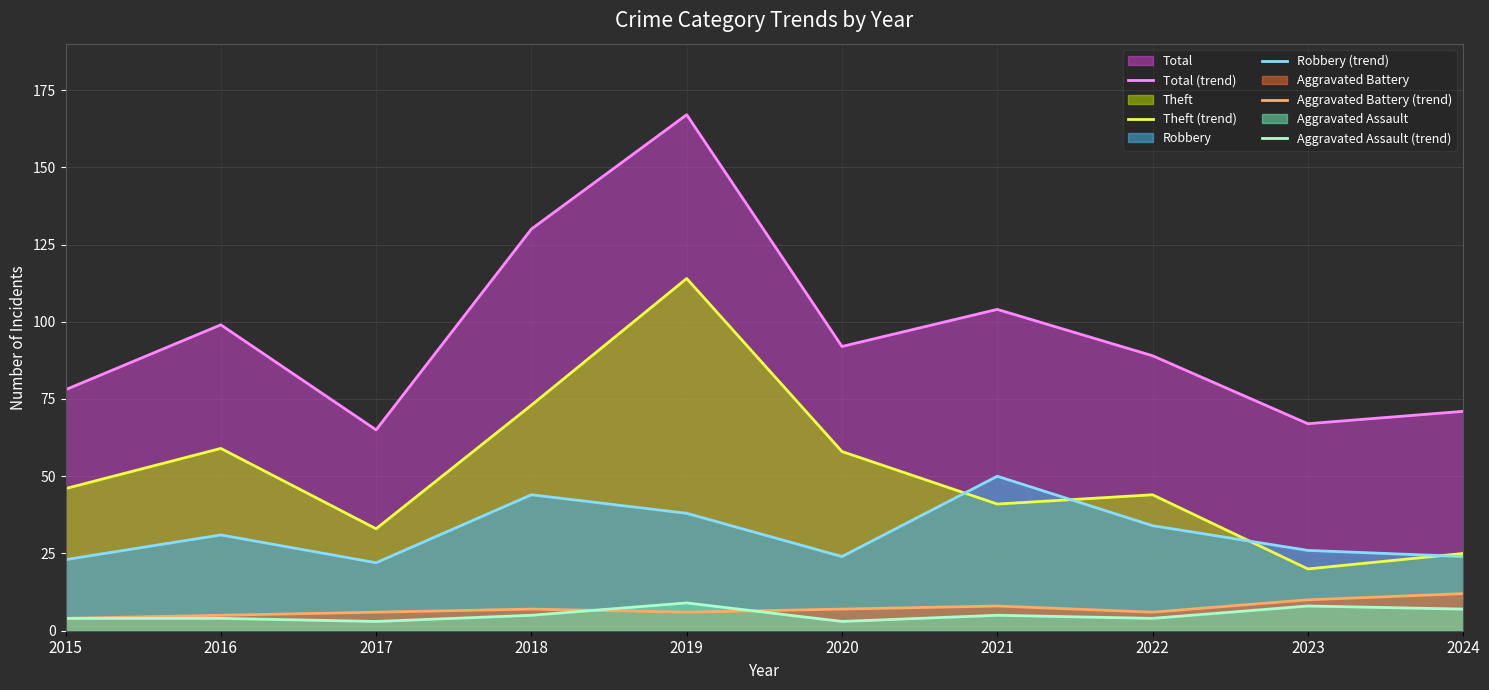

Where is the first local minimum for Aggravated Battery (trend)?

2019